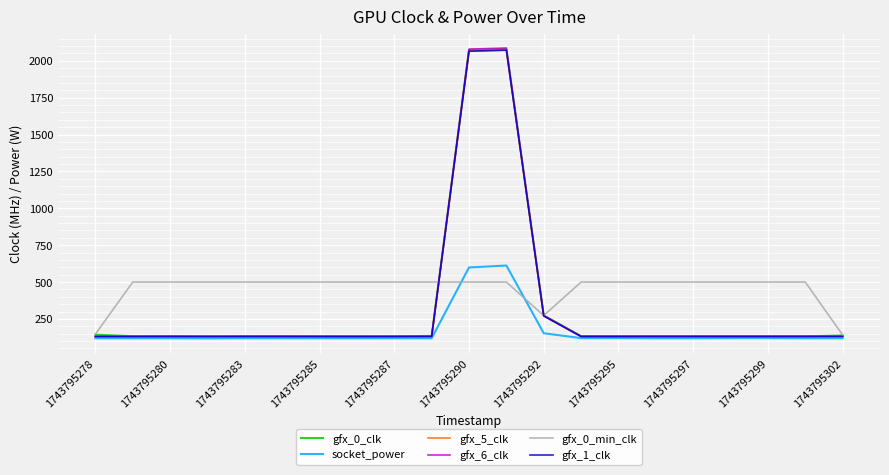

Which series has the largest range (max minus min)?

gfx_6_clk